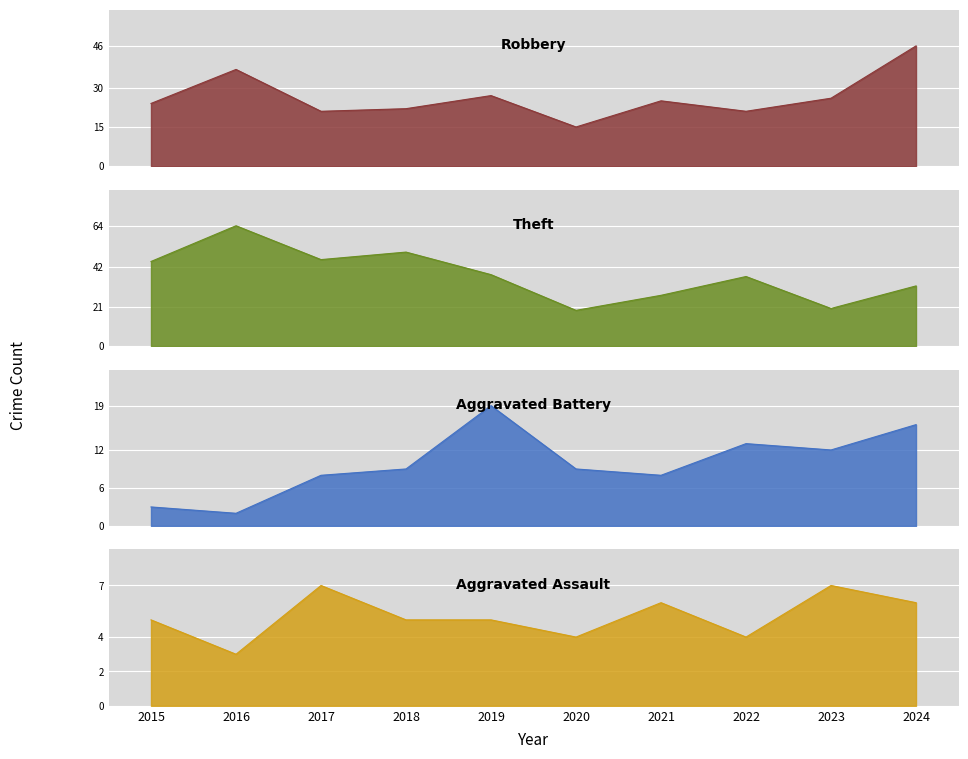

How many lines are shown in the chart?

4